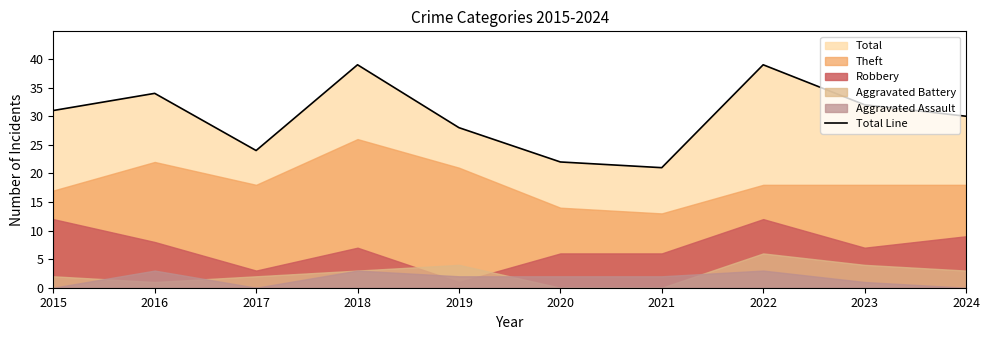

What is the average value?

30